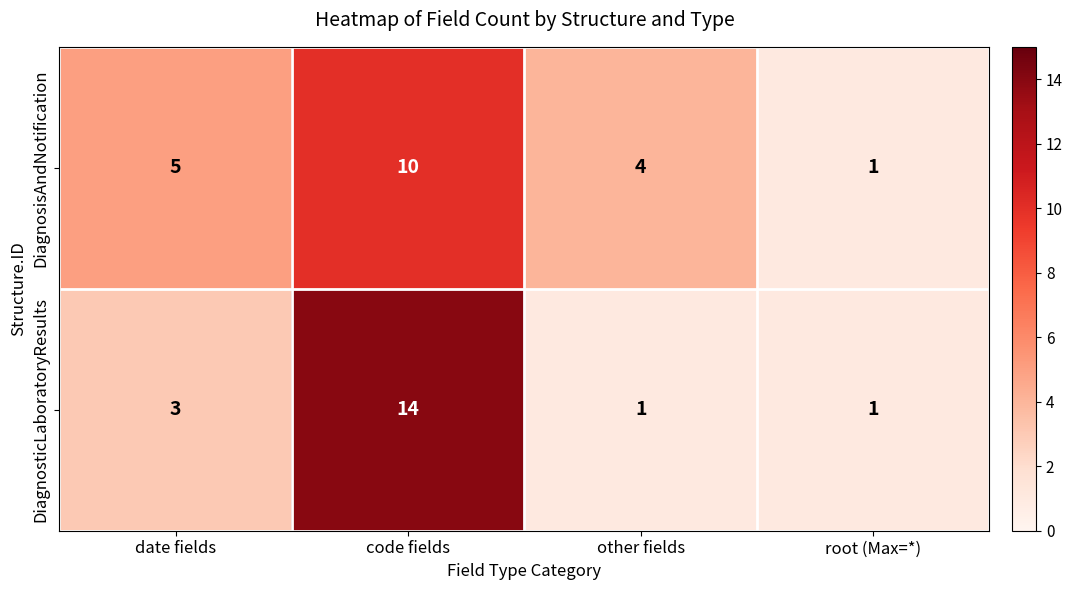

True or false: DiagnosticLaboratoryResults has a value of 20 at code fields.

False